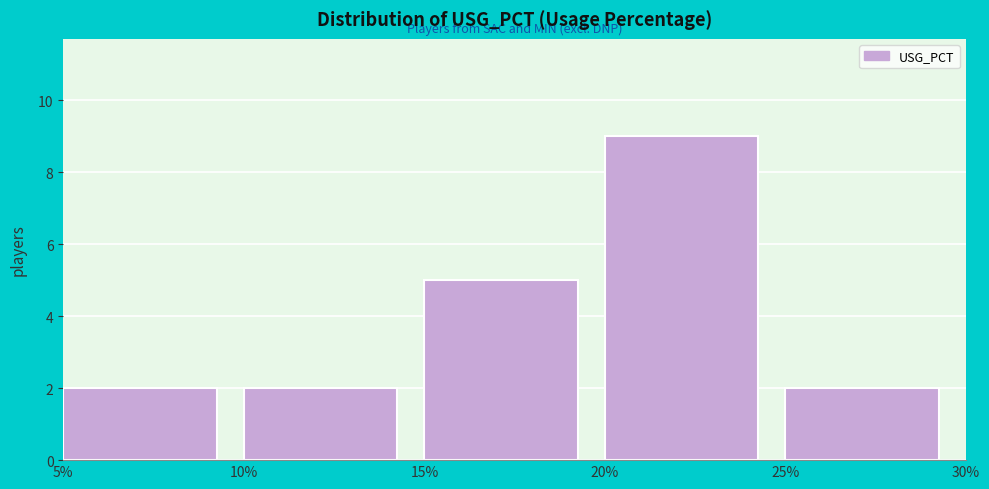

Reading left to right, list all the values displayed in this chart.

2	2	5	9	2